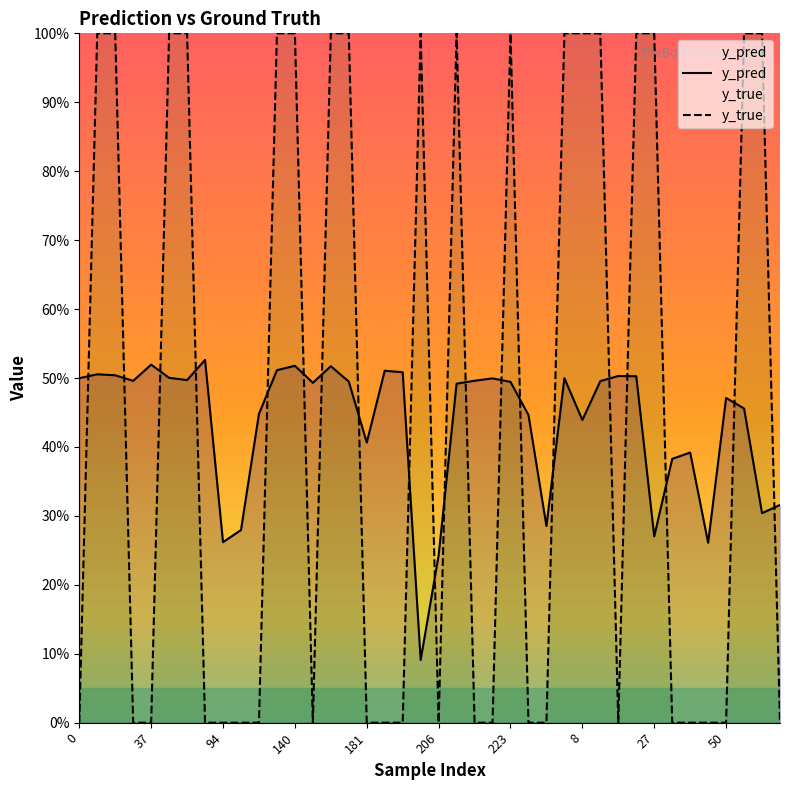

True or false: y_pred has a value of 0.7 at 215.

False